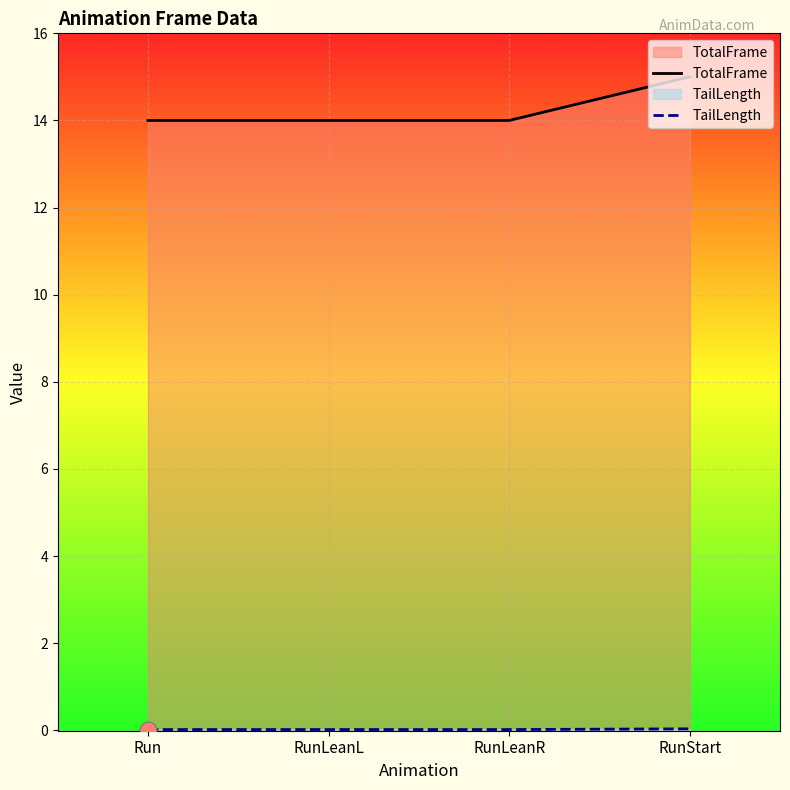

Which series has the largest total across all categories?

TotalFrame